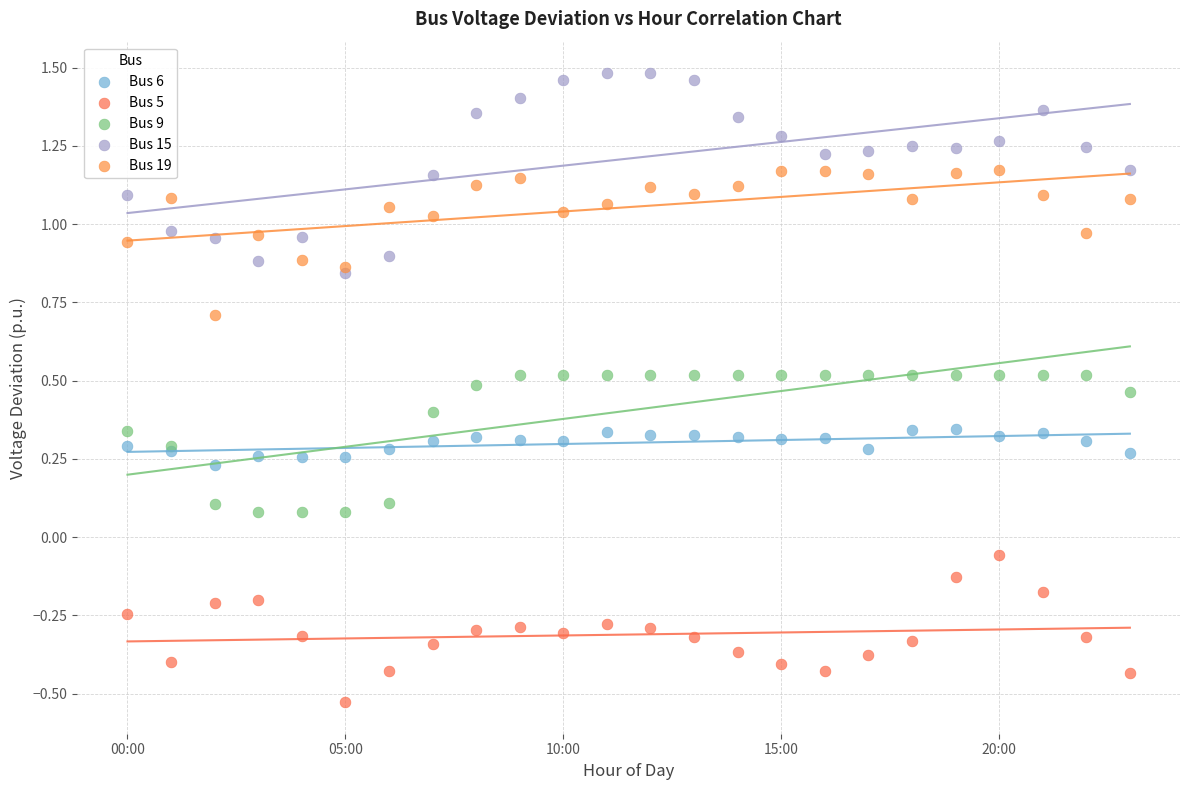

What are all the series names shown in the legend?

Bus 6, Bus 5, Bus 9, Bus 15, Bus 19